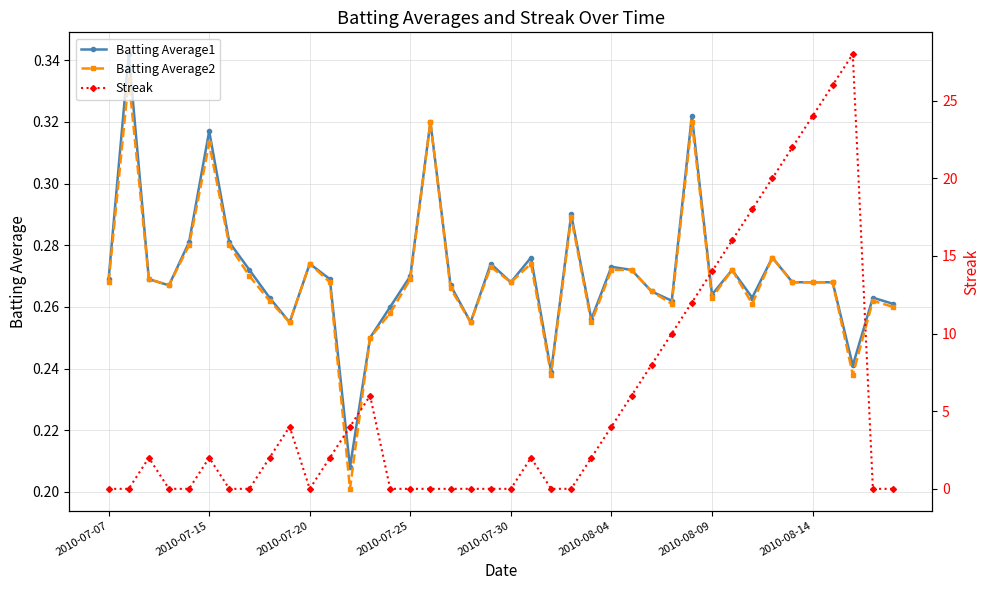

How many times do Streak and Batting Average1 cross each other?

12